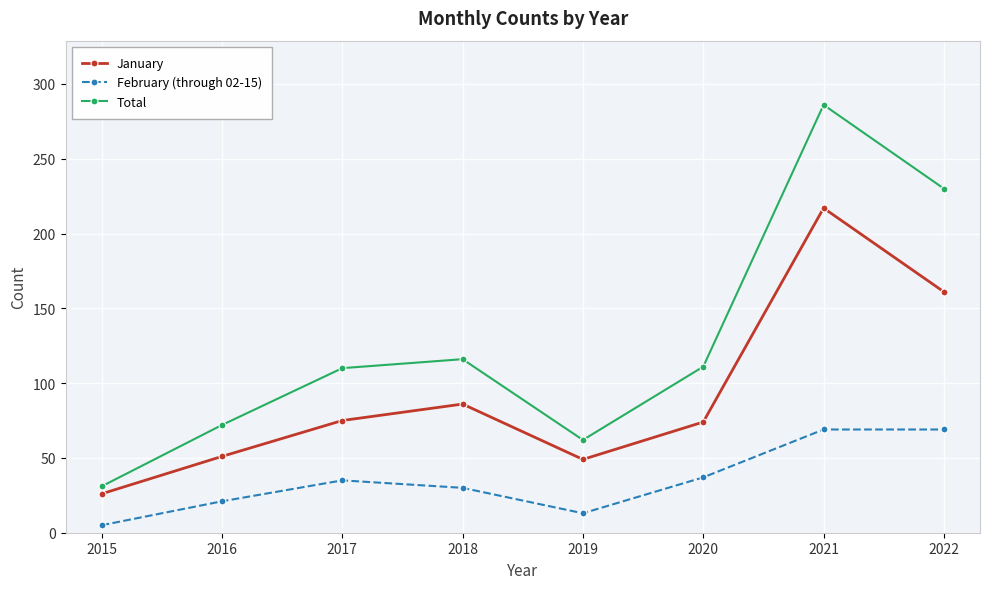

What is the minimum value for February (through 02-15)?

5